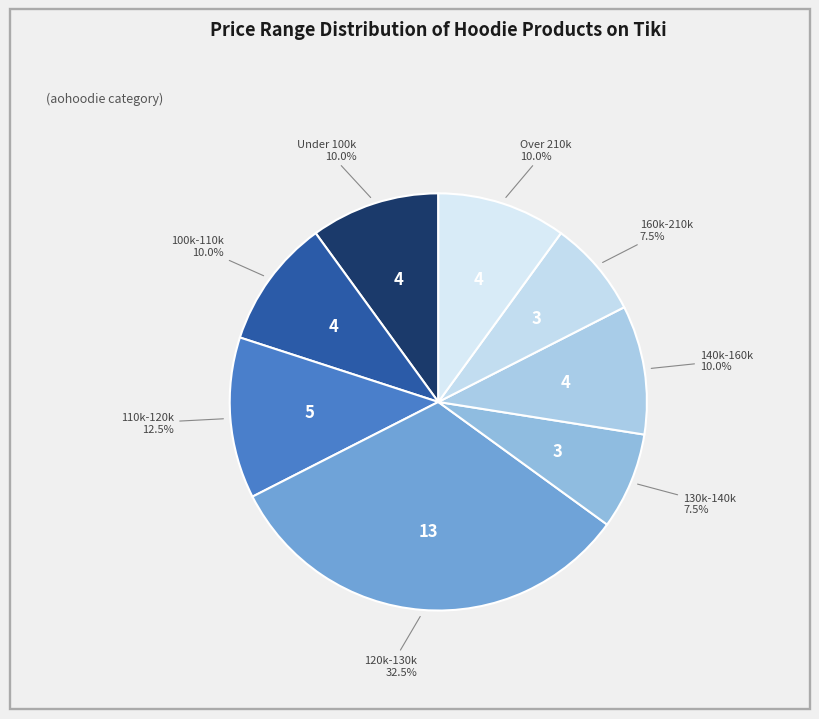

Count the number of slices in the pie.

8